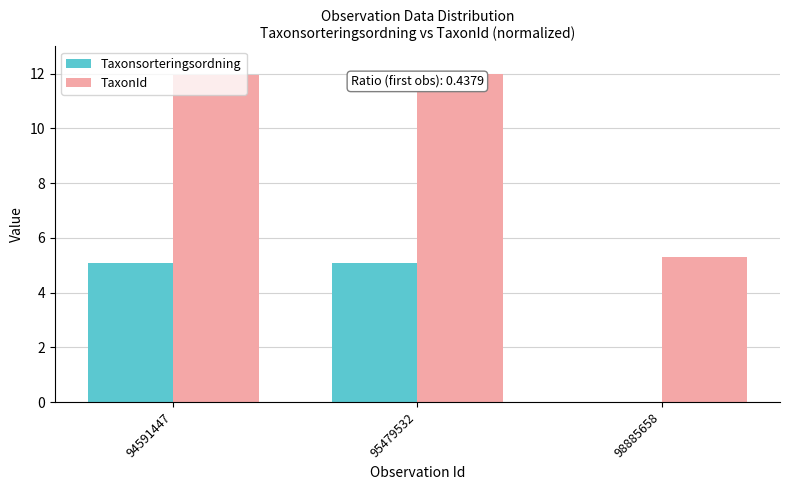

Which series has the largest total across all categories?

TaxonId